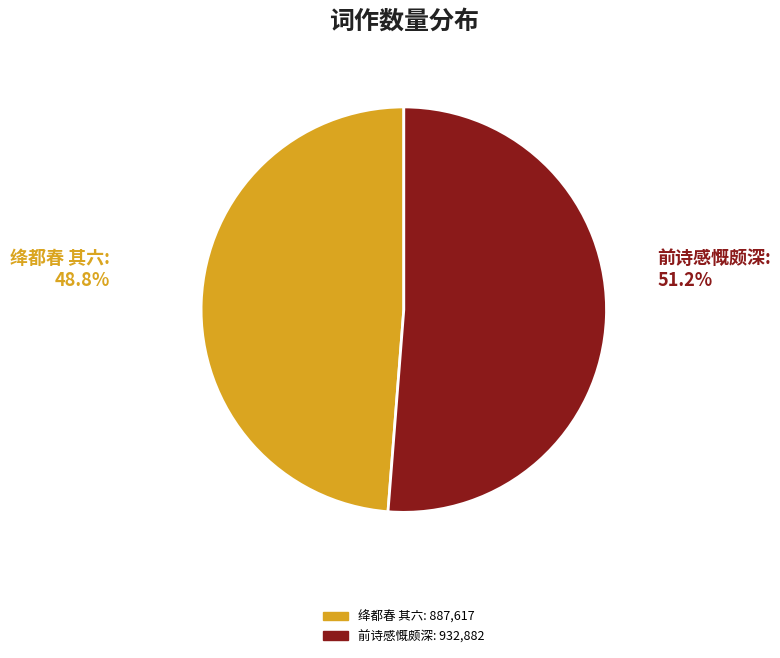

Rank the categories by value from highest to lowest.

前诗感慨颇深, 绛都春 其六